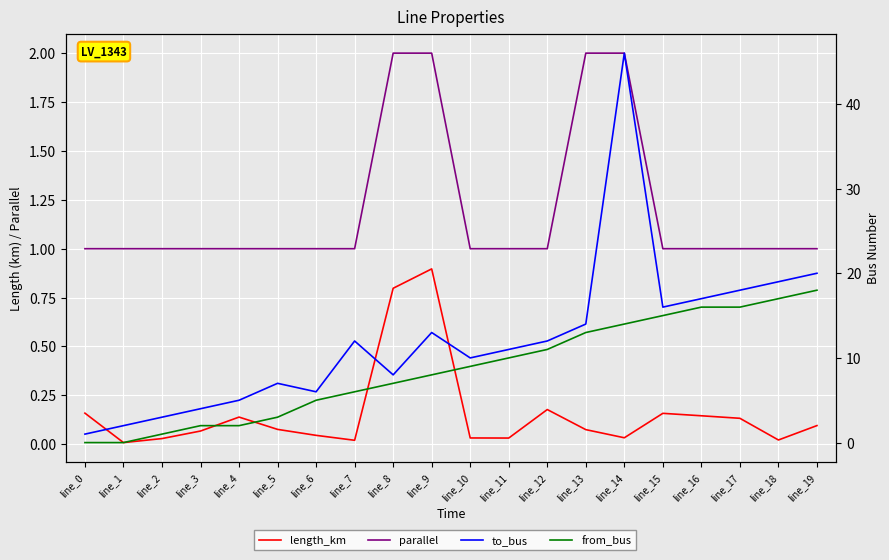

Where is the first local maximum for to_bus?

line_5